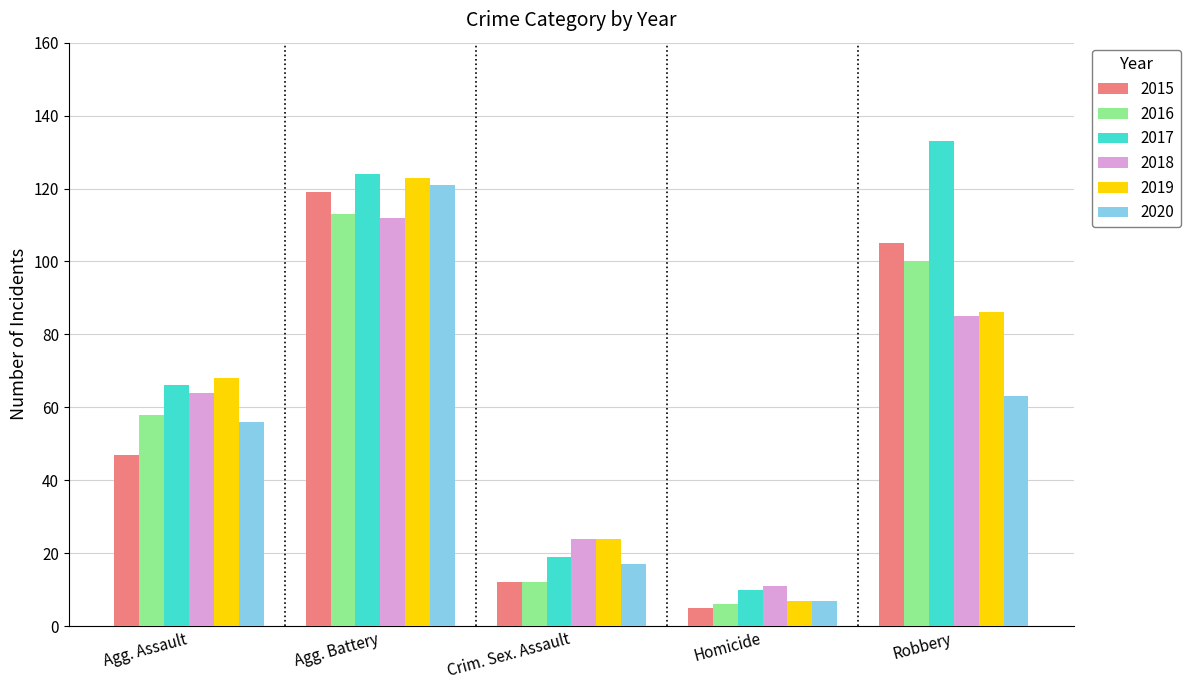

How many data points in 2019 are less than 68?

2